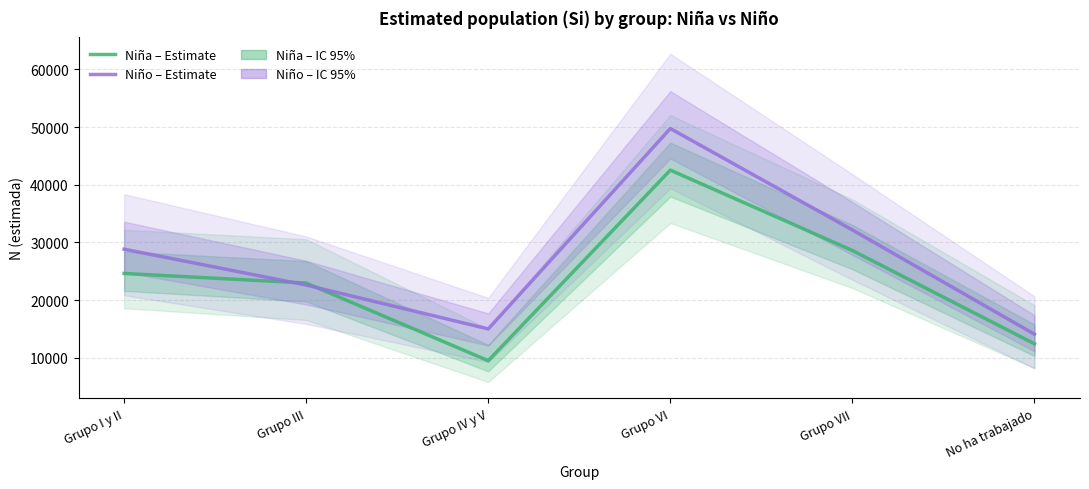

Which series has the largest range (max minus min)?

Niño – Estimate